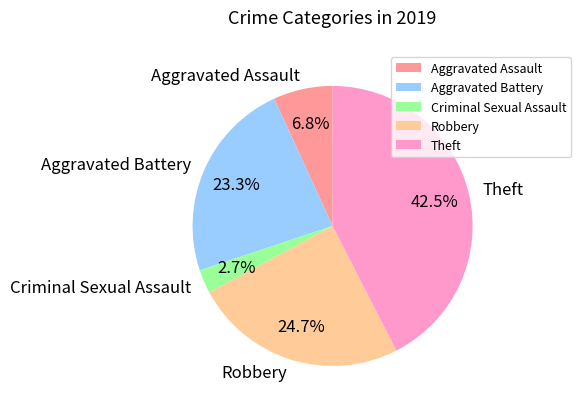

Which has a higher value, Aggravated Assault or Theft?

Theft